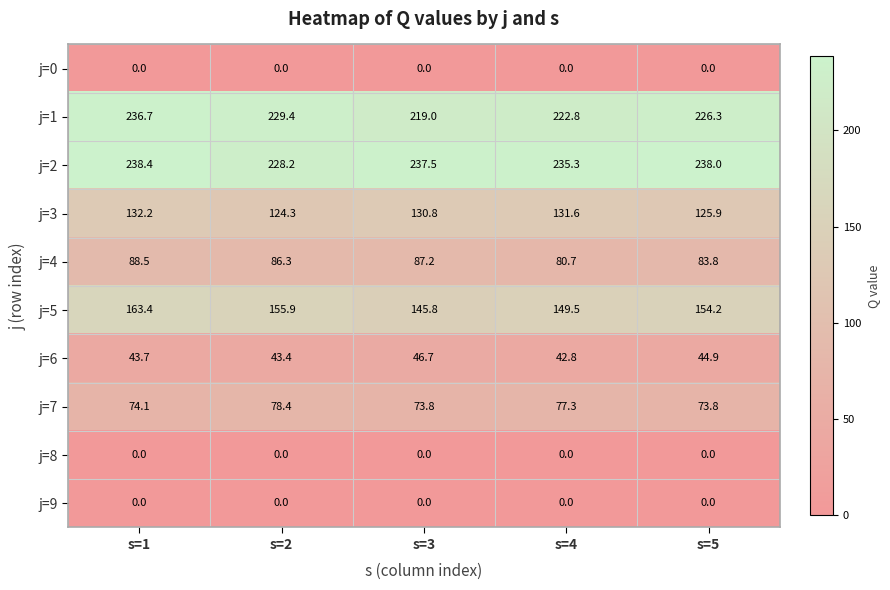

The j=1 series shows 219.0 at s=3. True or false?

True